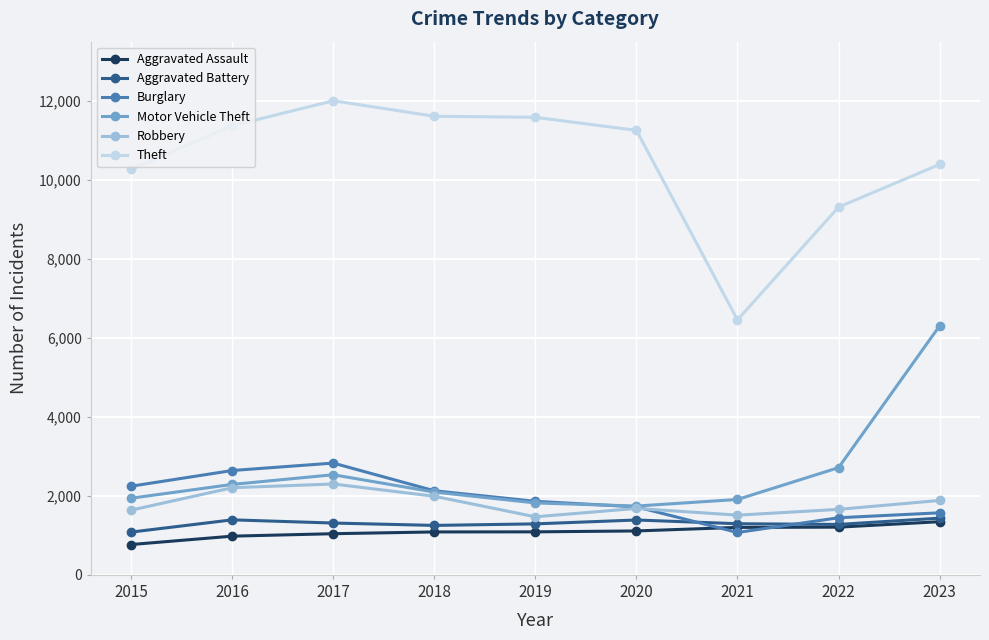

True or false: Motor Vehicle Theft and Aggravated Assault cross at least once.

False